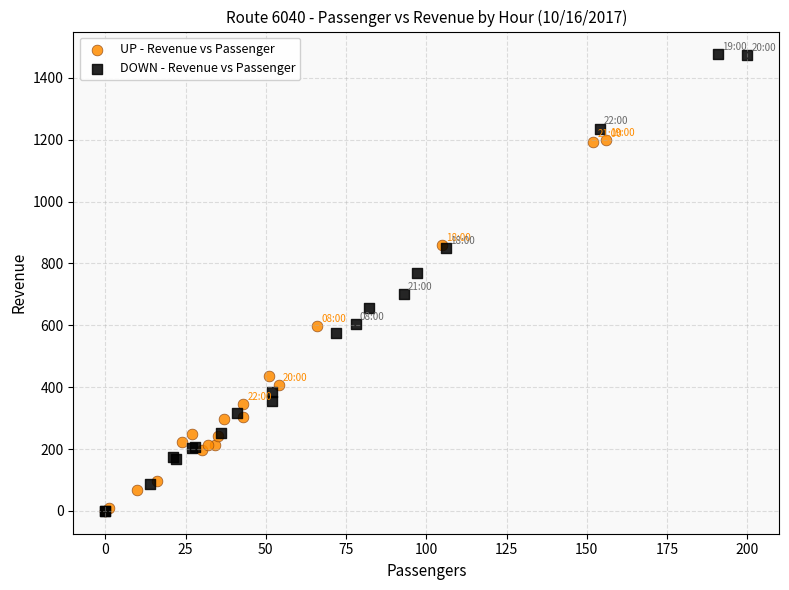

Which series reaches the maximum Y coordinate?

DOWN - Revenue vs Passenger